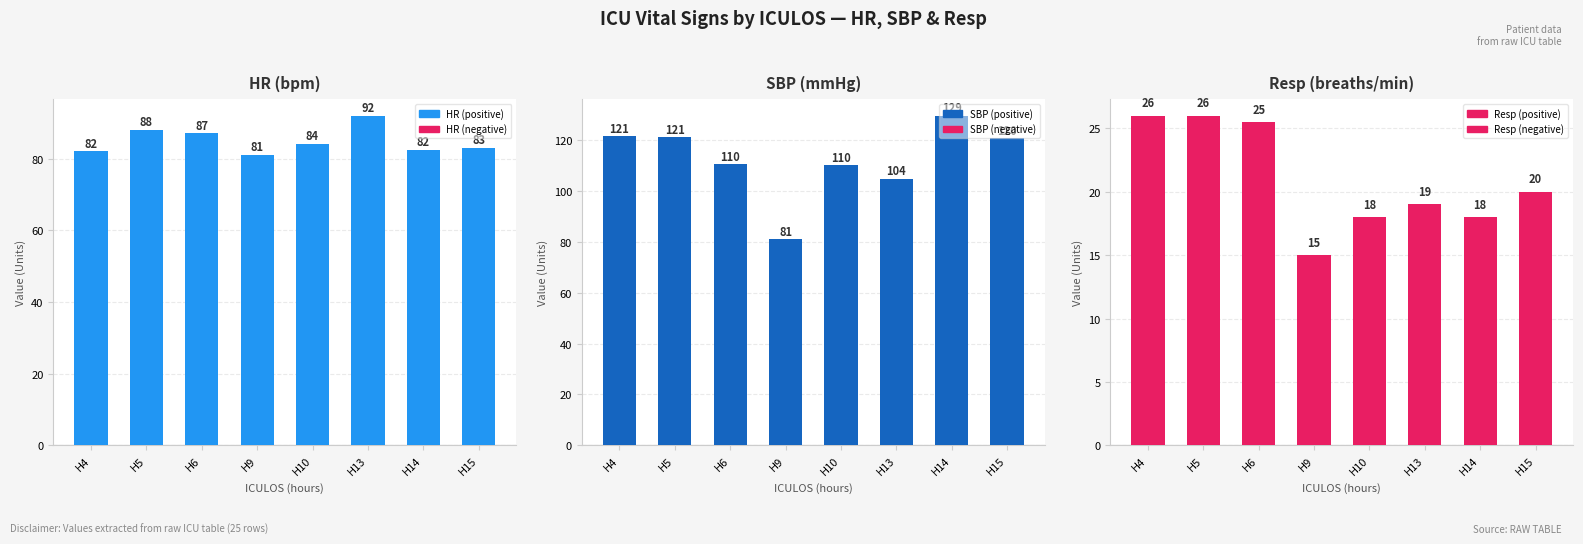

How many distinct data groups are displayed?

3